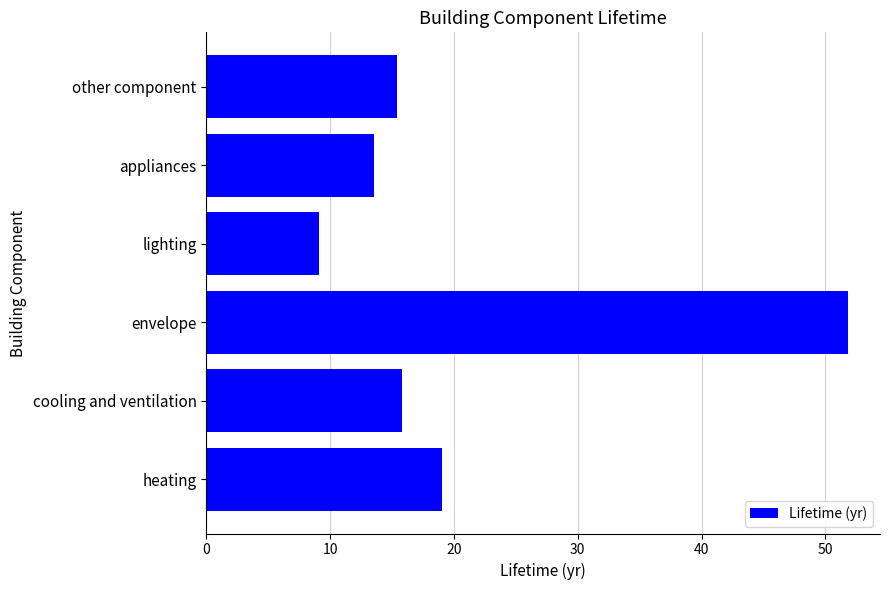

Does the chart contain stacked bars?

No